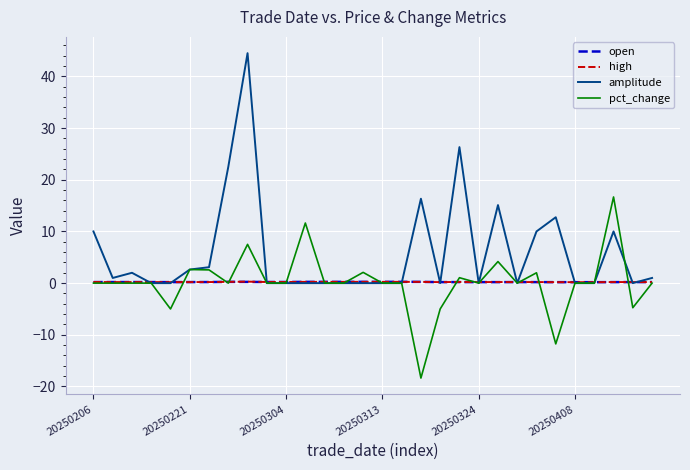

What is the highest value of the pct_change series?

16.7